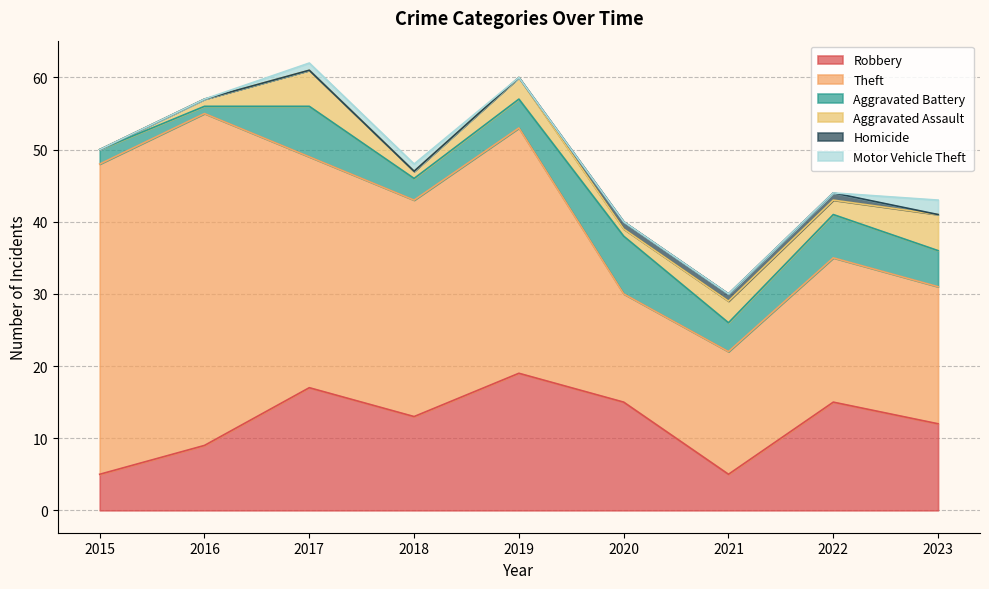

At 2023, list the series in order from smallest to largest.

Homicide, Motor Vehicle Theft, Aggravated Battery, Aggravated Assault, Robbery, Theft